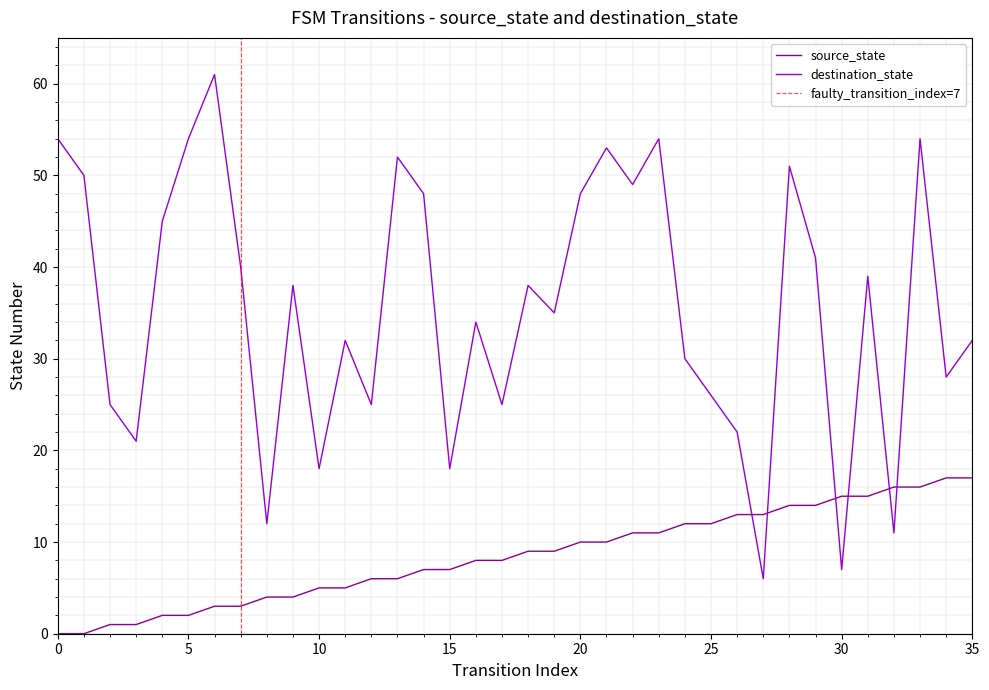

What is the label of the 19th point from the left?

18